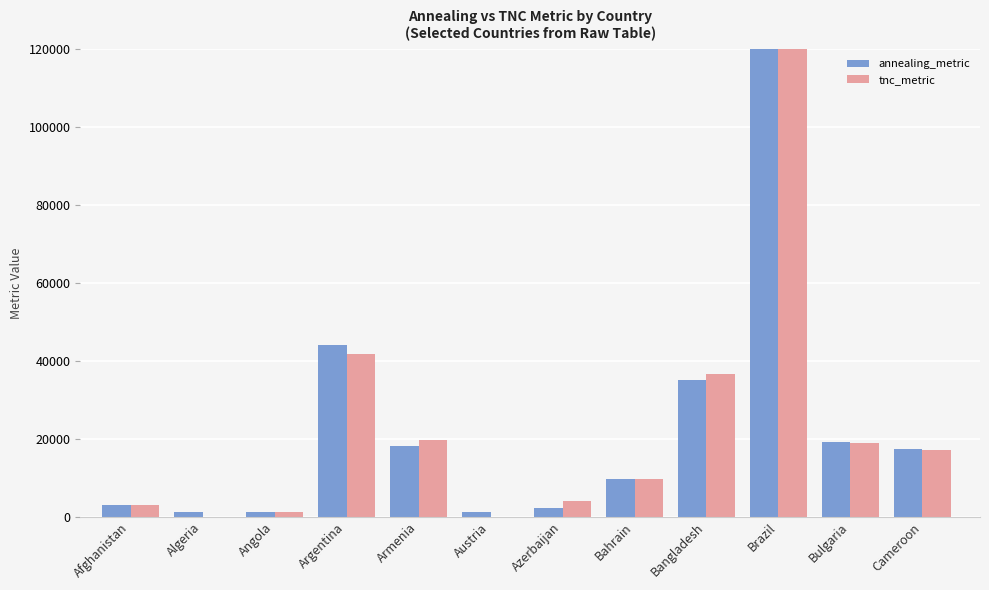

Which series has the largest range (max minus min)?

tnc_metric